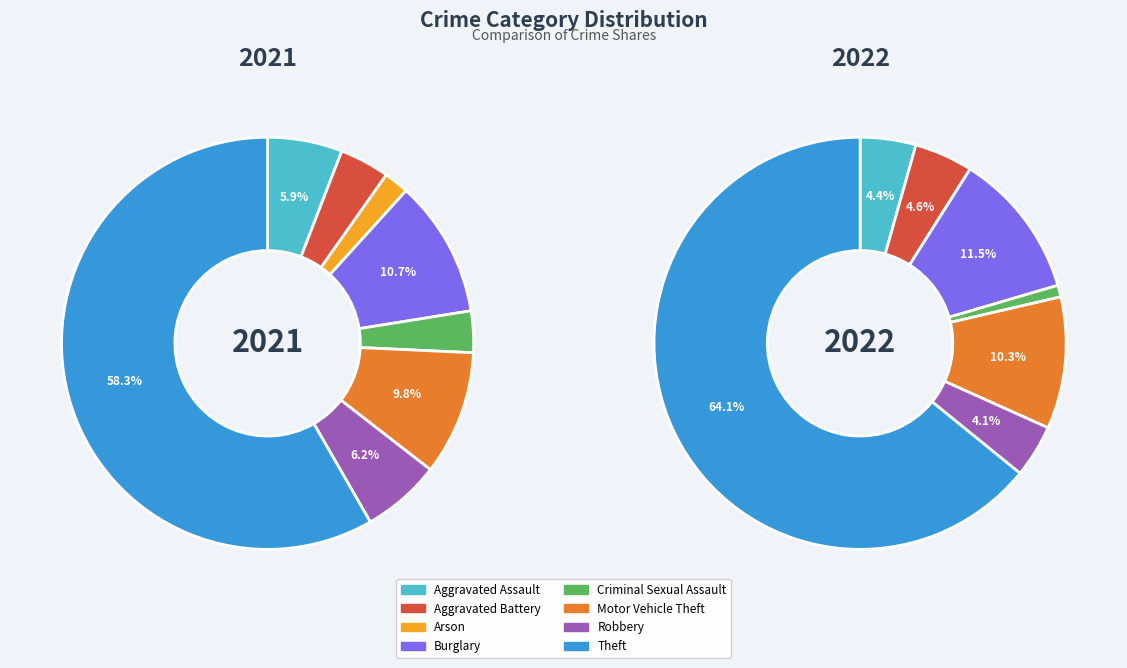

True or false: 5 accounts for 10% of the total.

True